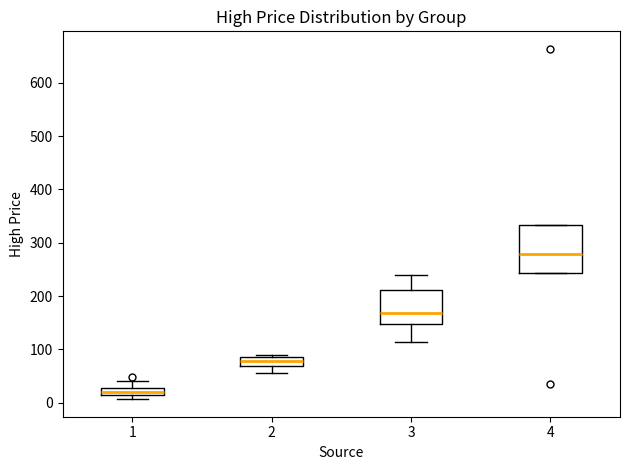

Comparing the boxes themselves (not the whiskers), which one is the tallest?

4